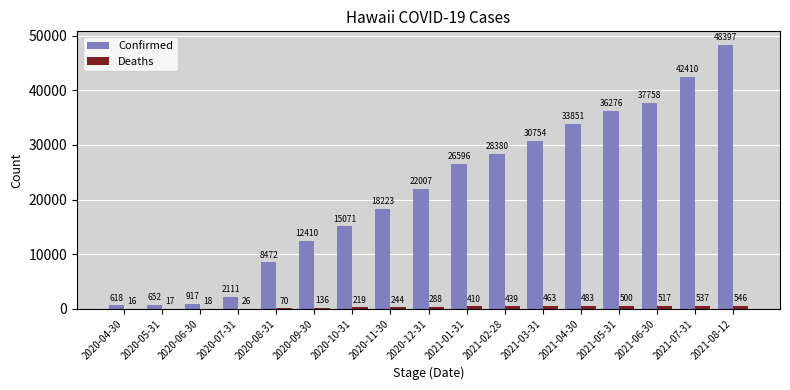

At which category does the chart reach its peak across all series?

2021-08-12